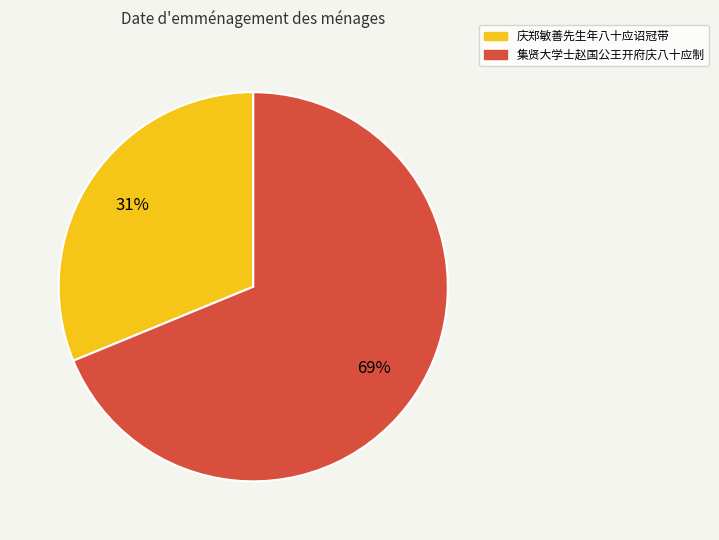

Is it true that 集贤大学士赵国公王开府庆八十应制 is 58% of the pie?

False